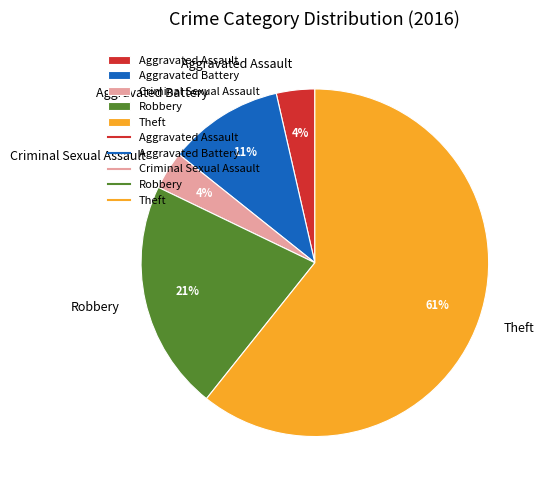

Combined, do Theft and Criminal Sexual Assault account for over 50%?

Yes